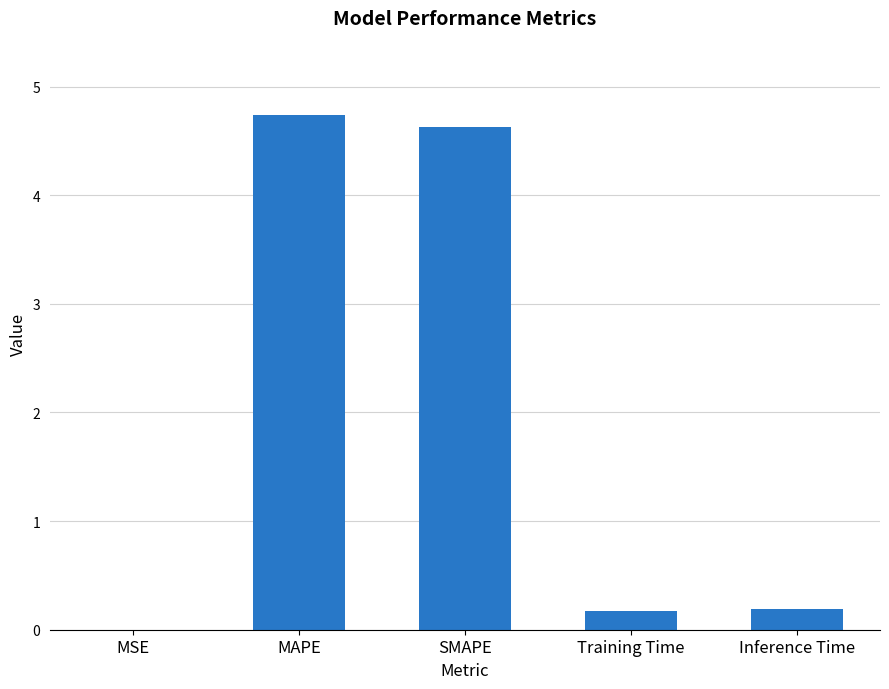

What is the sum of the values at Training Time and SMAPE?

4.8